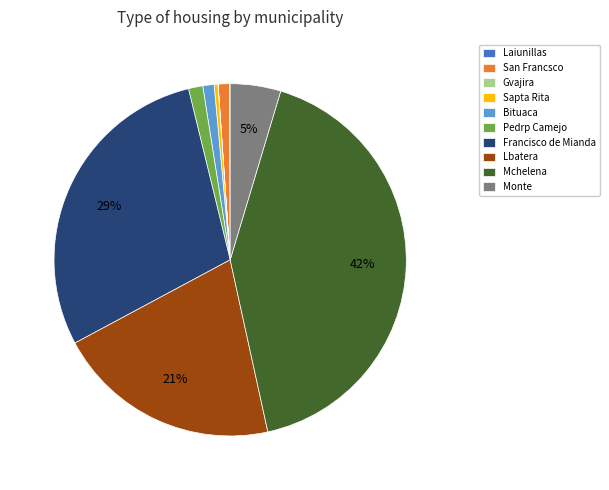

Approximately how many times larger is the value at Mchelena compared to Francisco de Mianda?

1.4